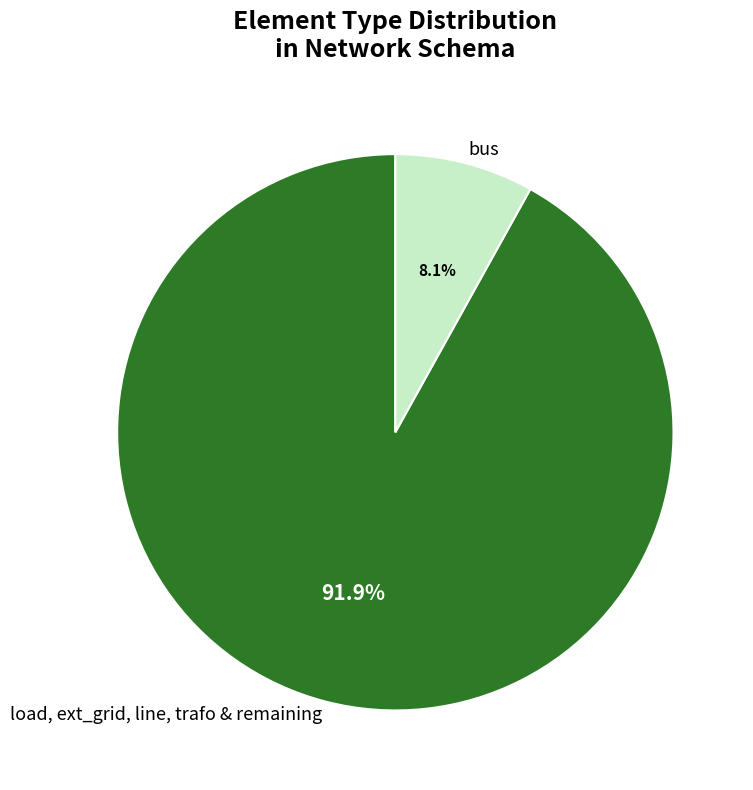

To the nearest percent, what is the difference between the largest and smallest slice percentages?

84%